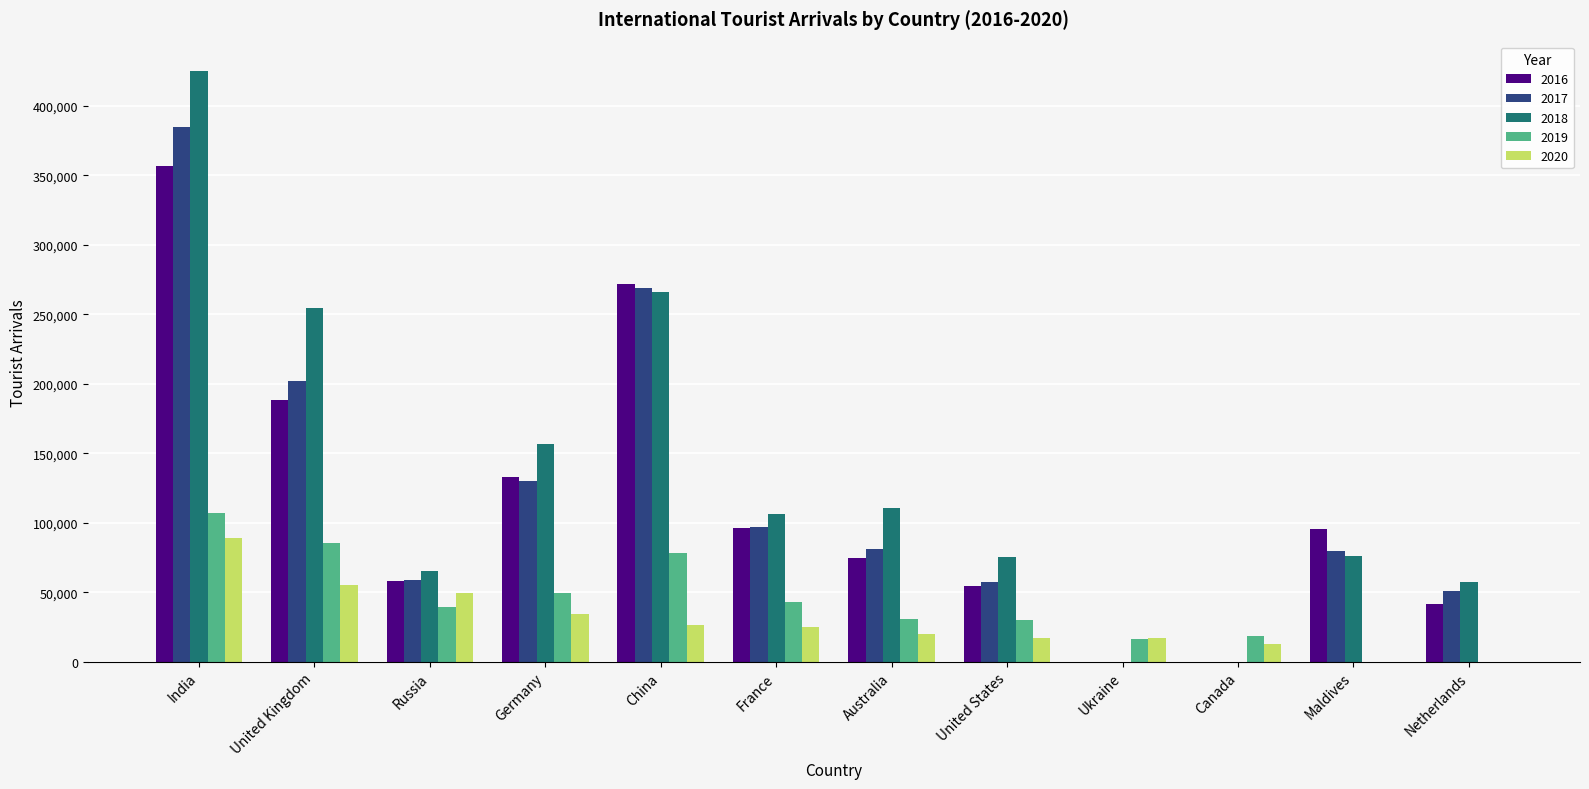

True or false: 2020 has a value of 26147 at China.

True